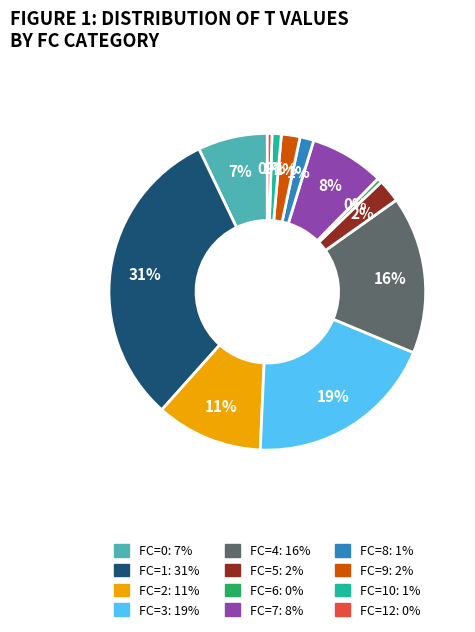

How many segments does this pie chart have?

12